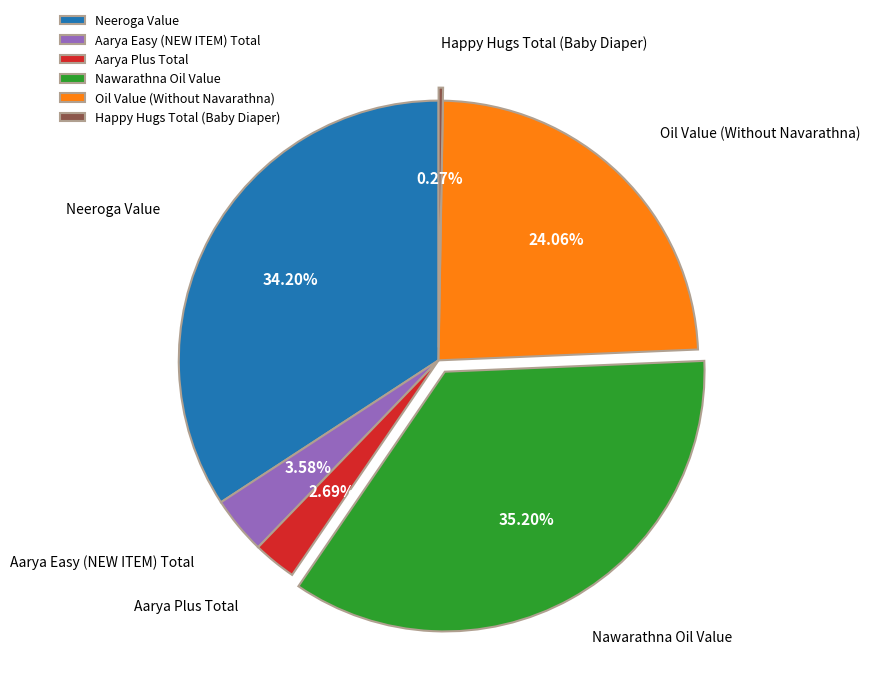

How much of the chart is everything except Aarya Easy (NEW ITEM) Total?

96.4%